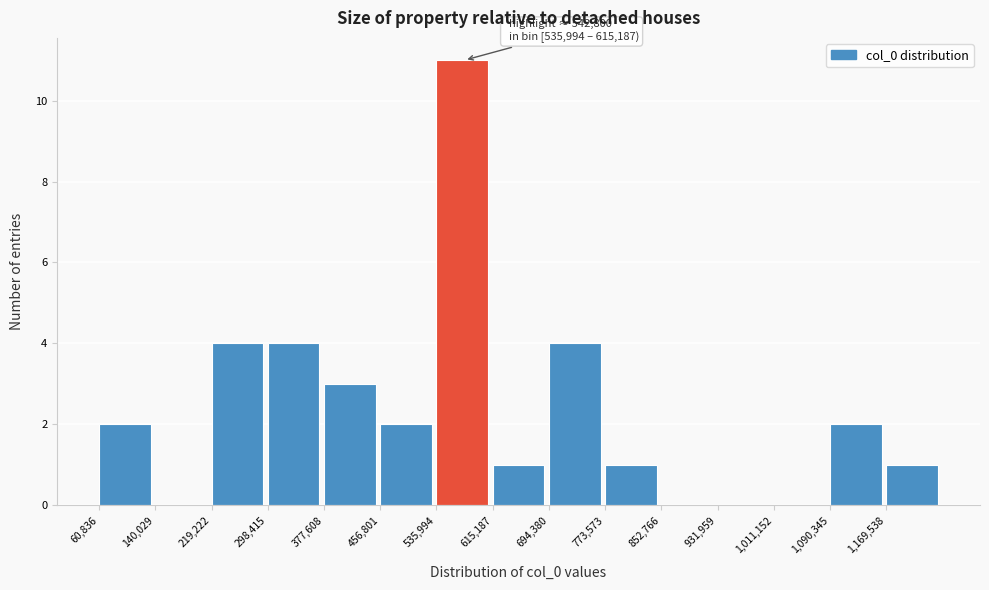

Which range on the x-axis has the tallest bar?

540000 to 620000